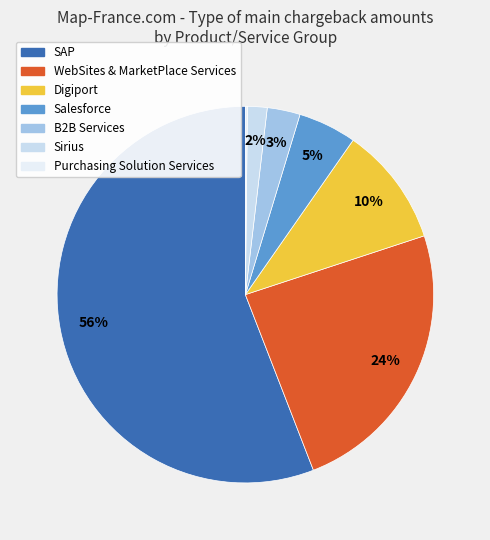

To the nearest percent, what is the combined percentage of Purchasing Solution Services and Digiport?

10%